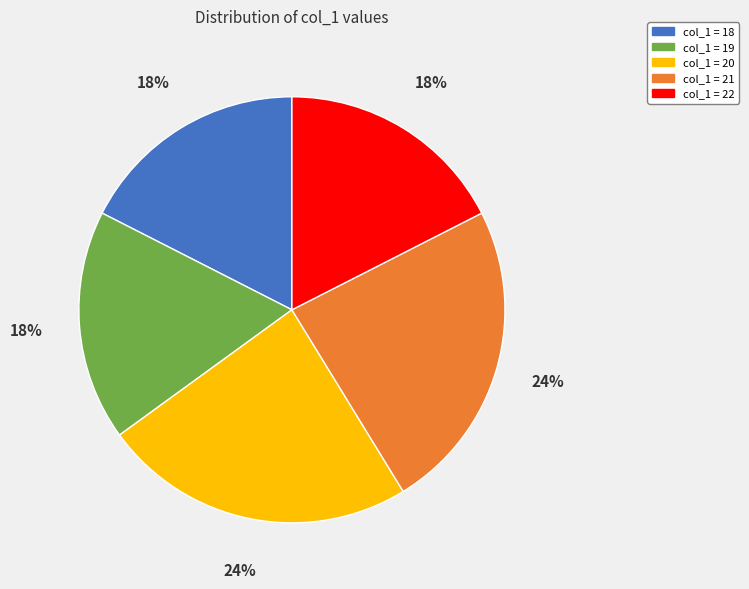

To the nearest percent, what is the average slice percentage?

20%